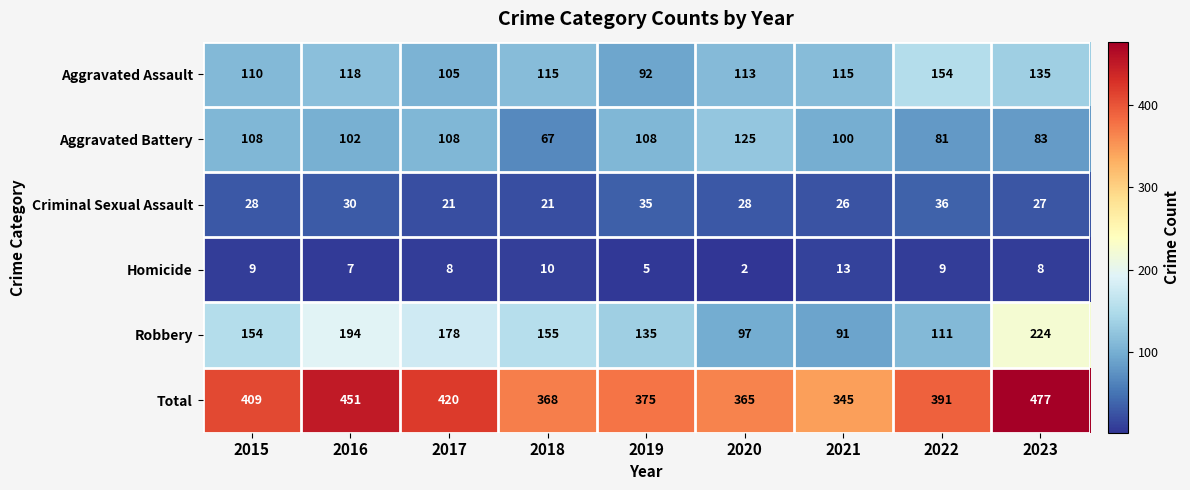

At which label is Aggravated Battery closest to 96?

2021